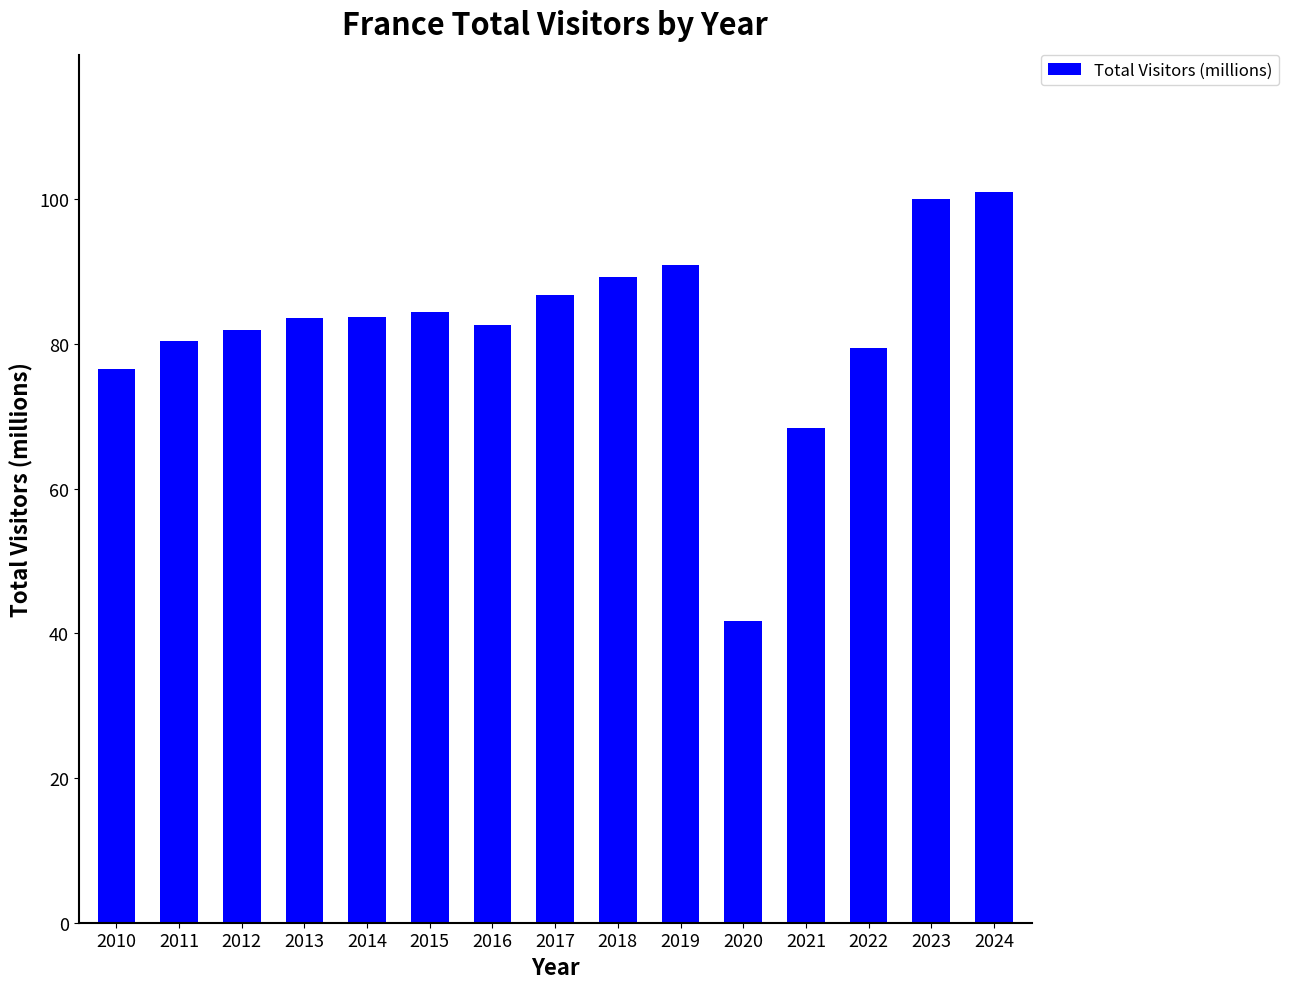

How many series are shown in this chart?

1